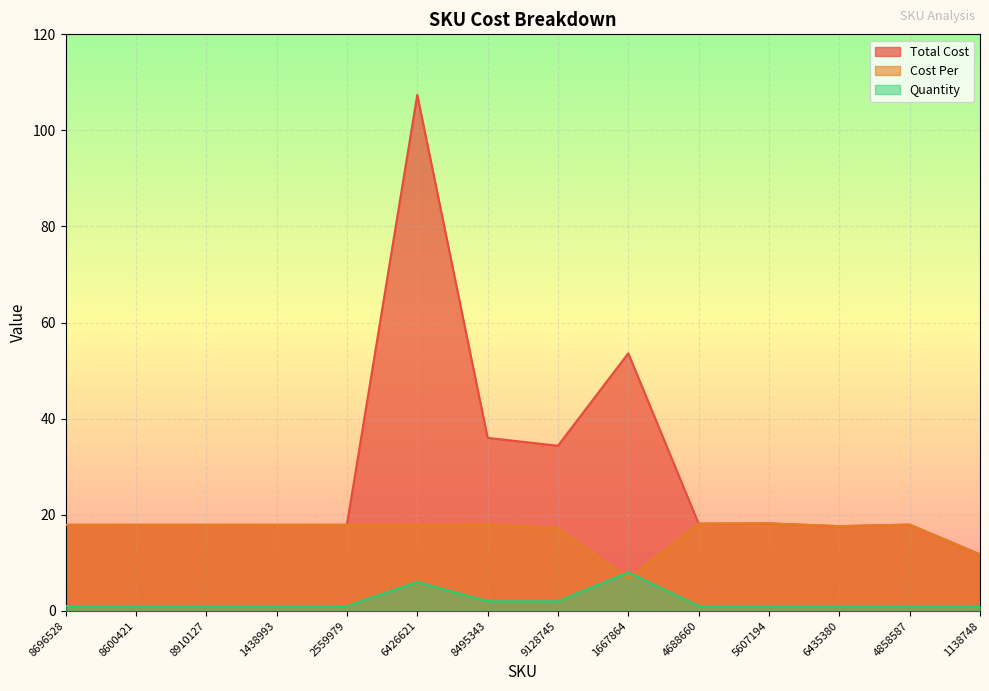

Where is the first local minimum for Total Cost?

9128745